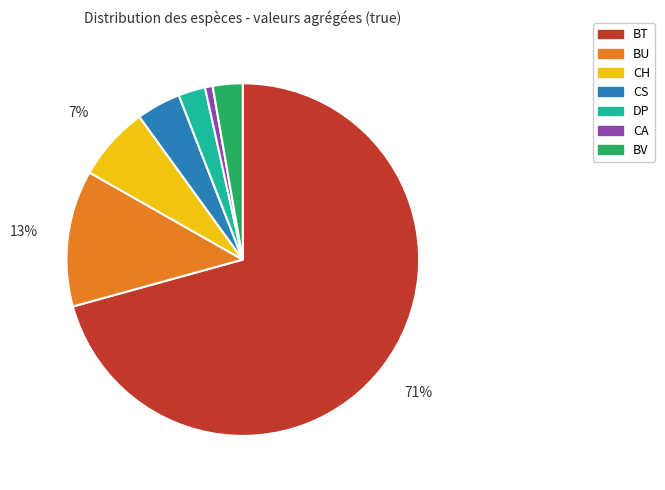

Count the number of slices in the pie.

7